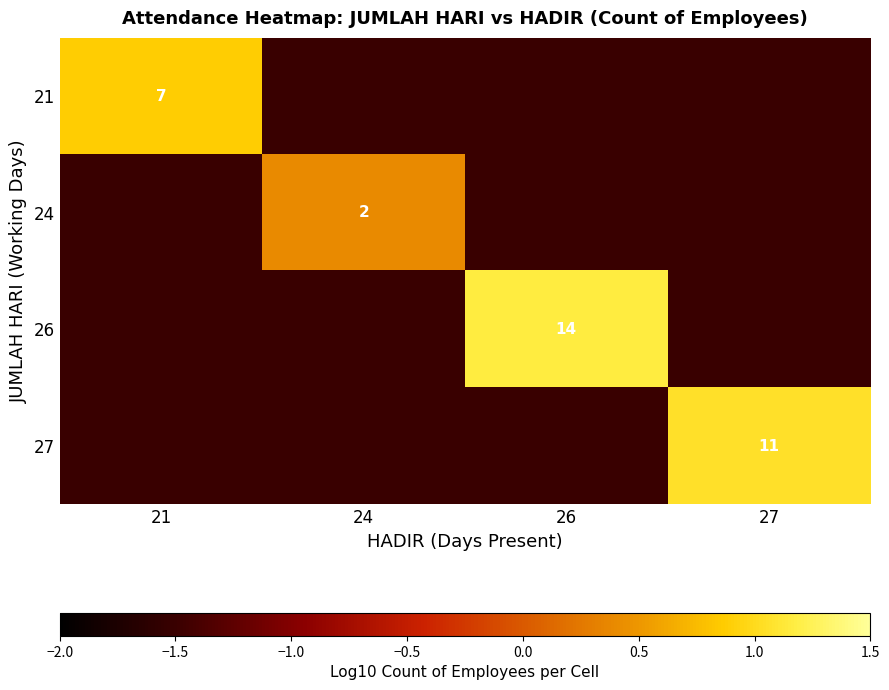

How many categories are shown in the chart?

4